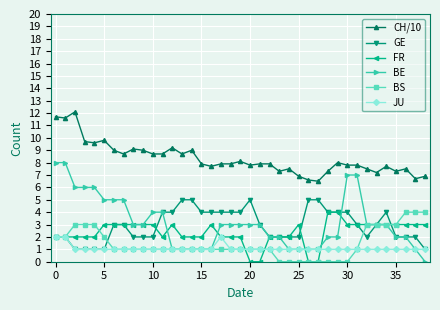

What is the value of the JU point at the 12th from the left?

1.0